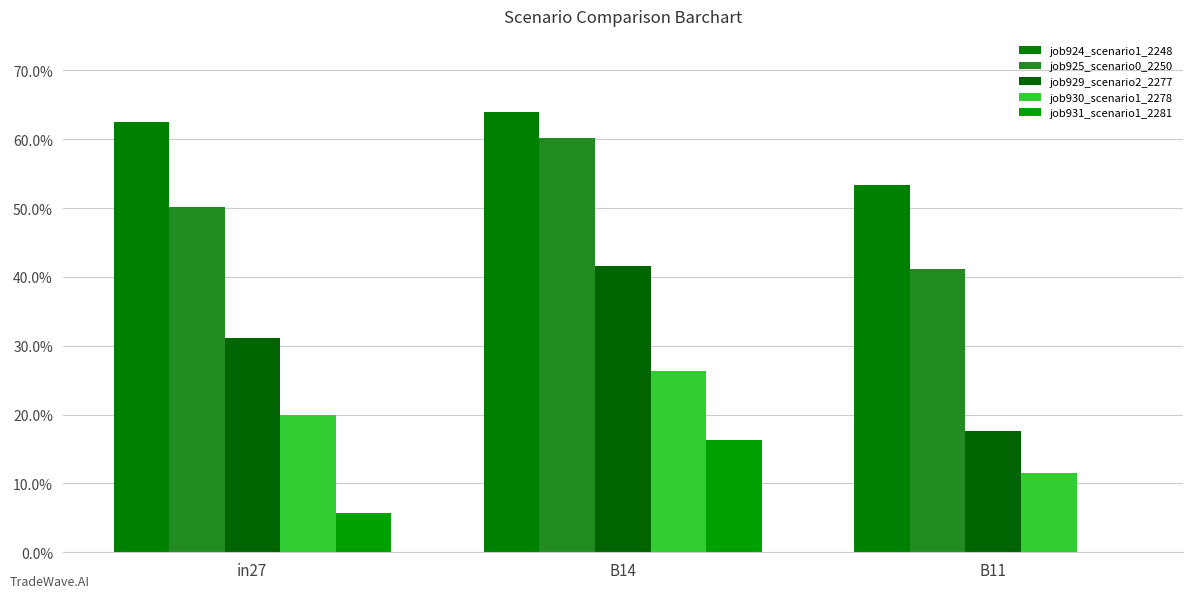

True or false: job924_scenario1_2248 has a value of 0.6 at B14.

True